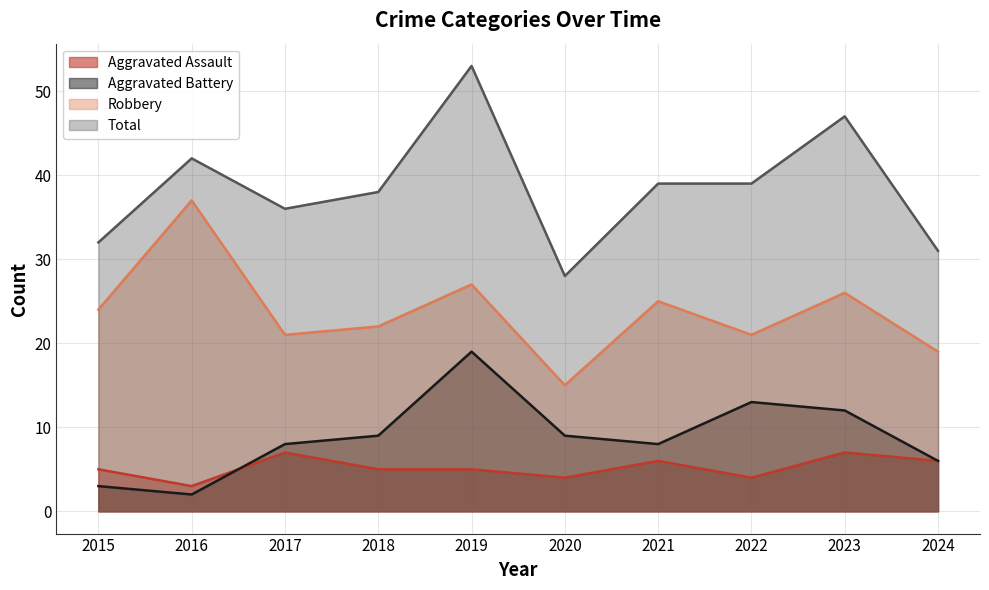

How many values in the Total series are below 39?

5